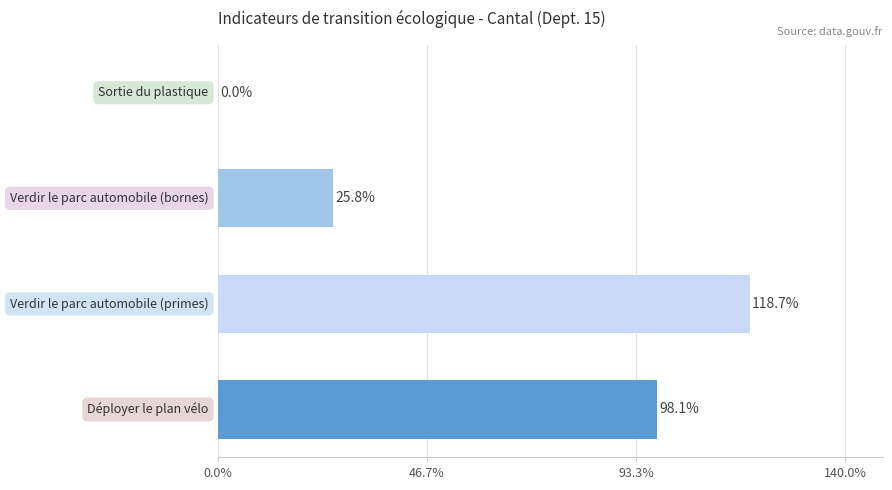

What is the greatest value displayed?

118.7